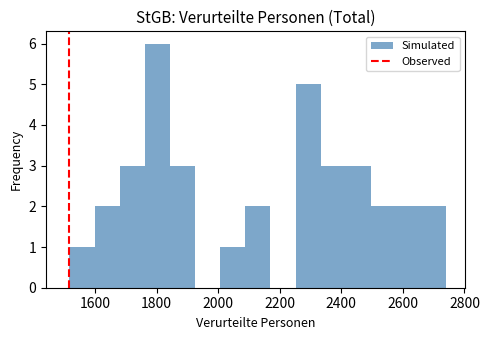

Which range on the x-axis has the tallest bar?

1760 to 1840